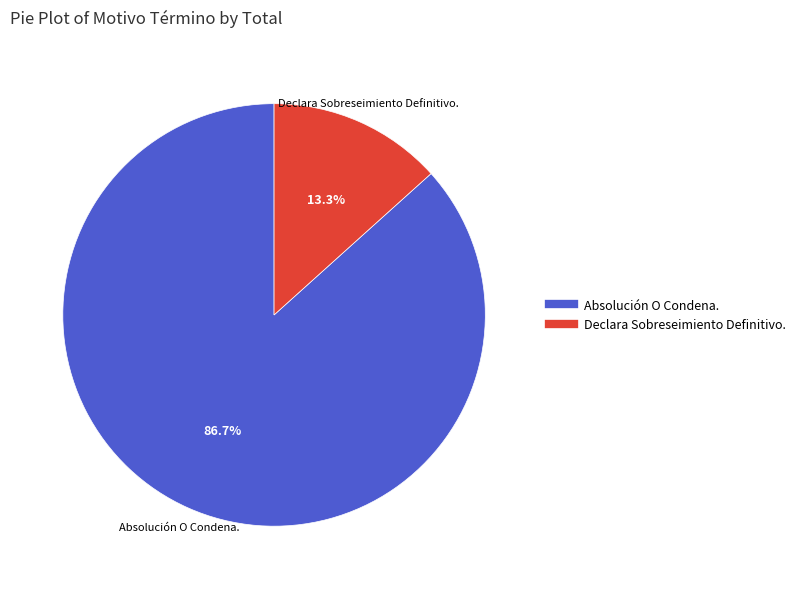

Combined, do Absolución O Condena. and Declara Sobreseimiento Definitivo. account for over 50%?

Yes